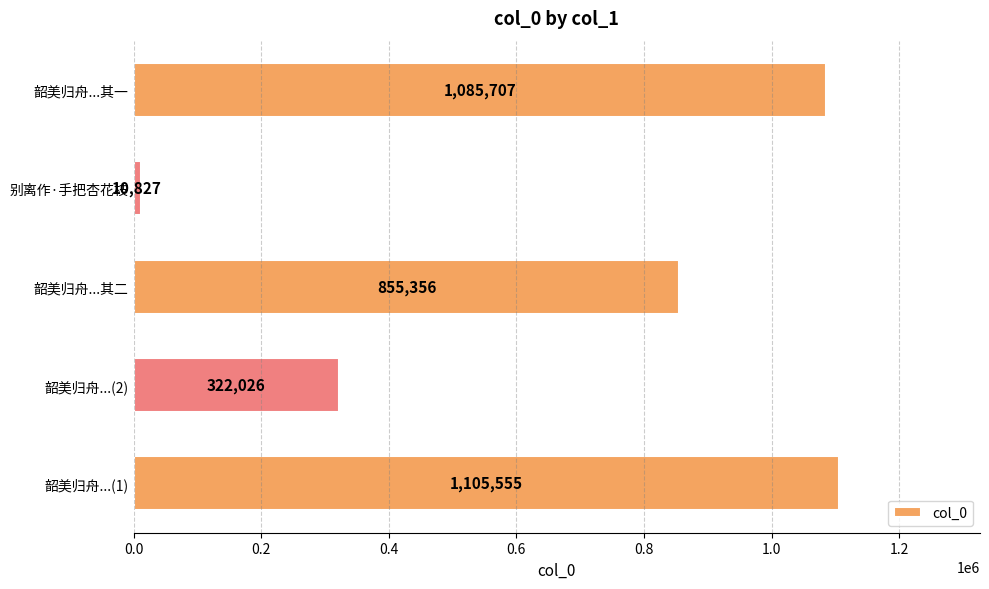

Reading bottom to top, list all the values displayed in this chart.

1105555	322026	855356	10827	1085707